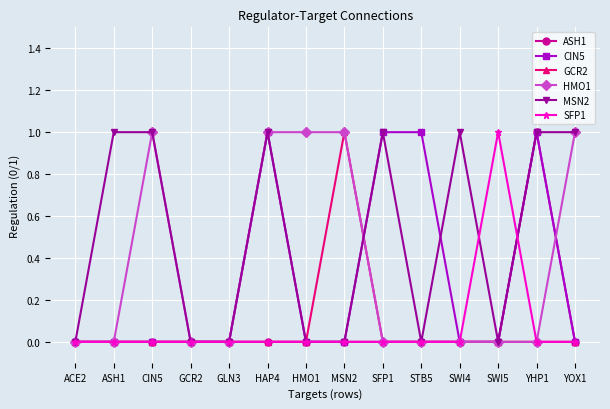

Does the chart have visible grid lines?

Yes